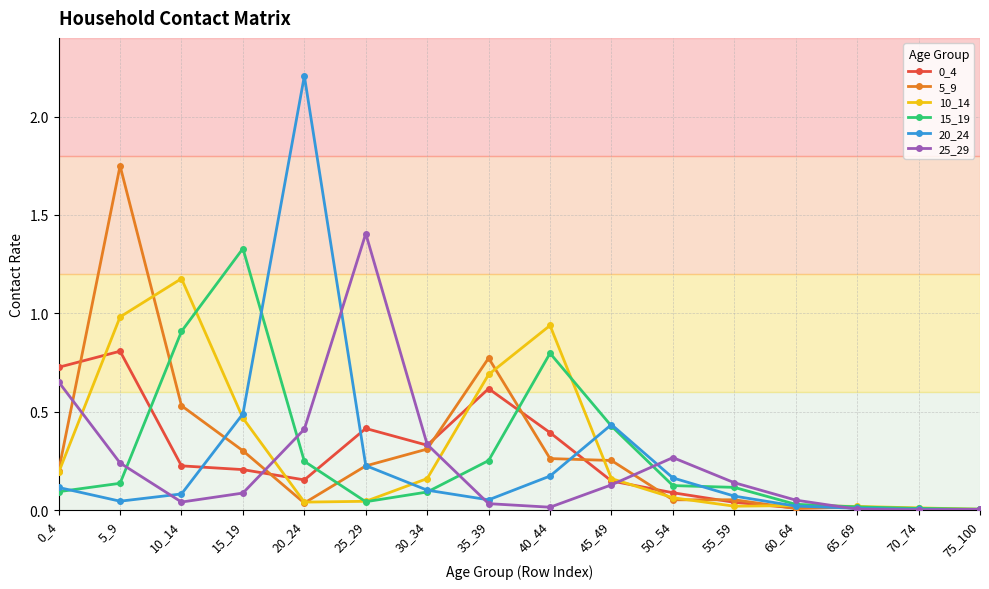

Between 0_4 and 15_19, which series saw the biggest shift?

15_19